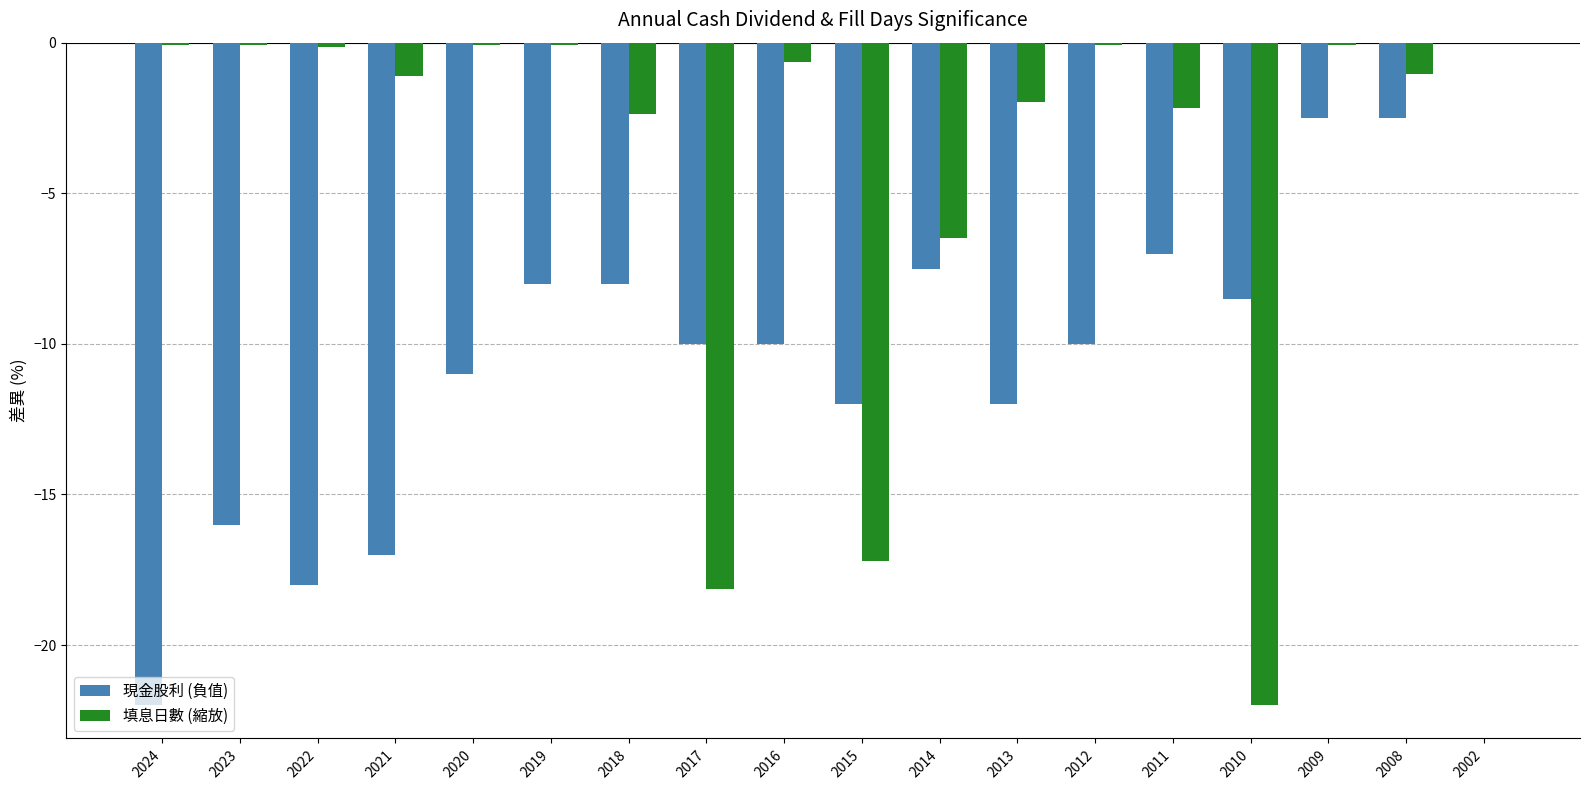

What are all the series names shown in the legend?

現金股利 (負值), 填息日數 (縮放)